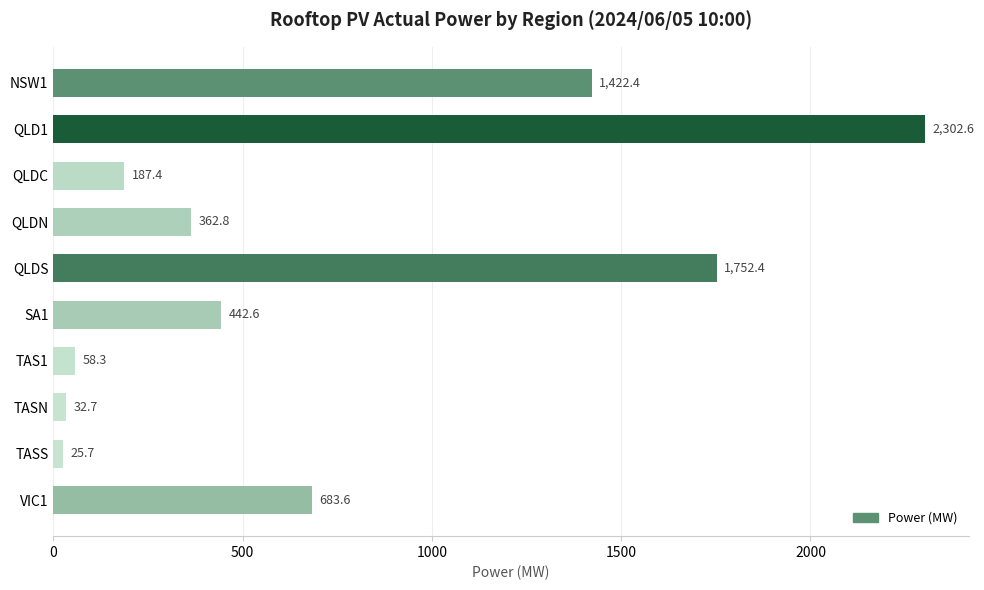

Approximately how many times larger is the value at VIC1 compared to QLD1?

0.3